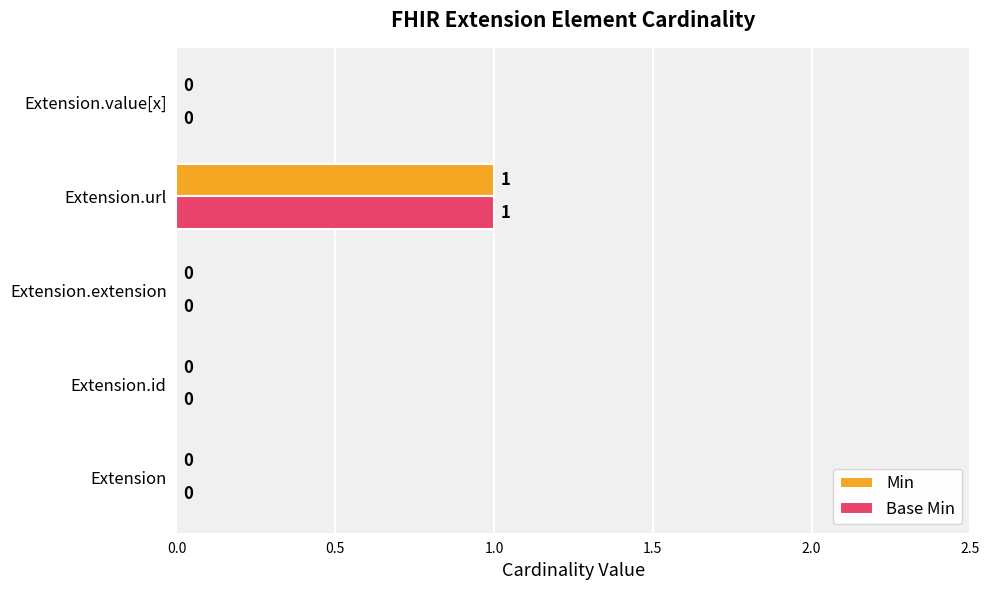

Which category has the highest value in the Min series?

Extension.url